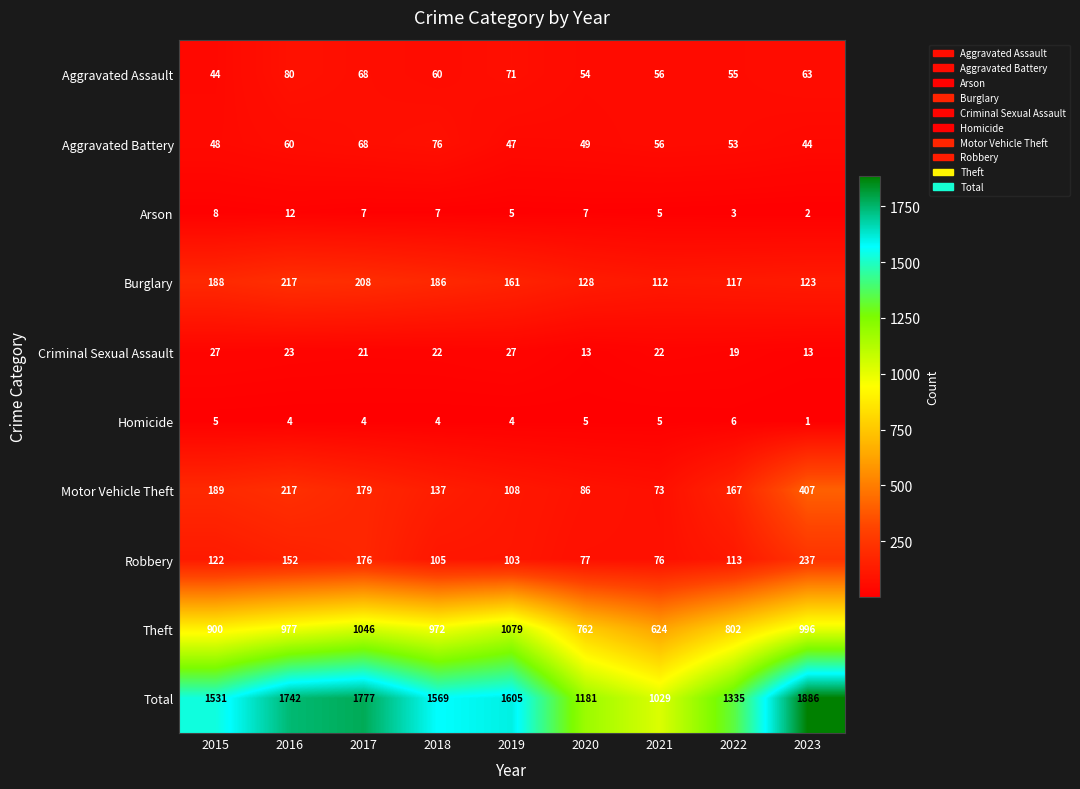

Is it true that Homicide equals 4 at 2017?

True